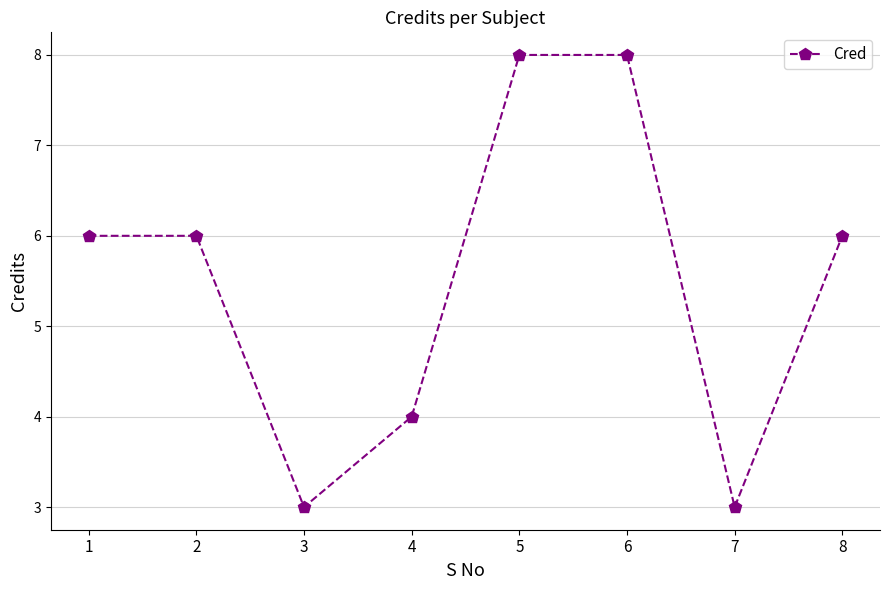

Where is the first local minimum?

3